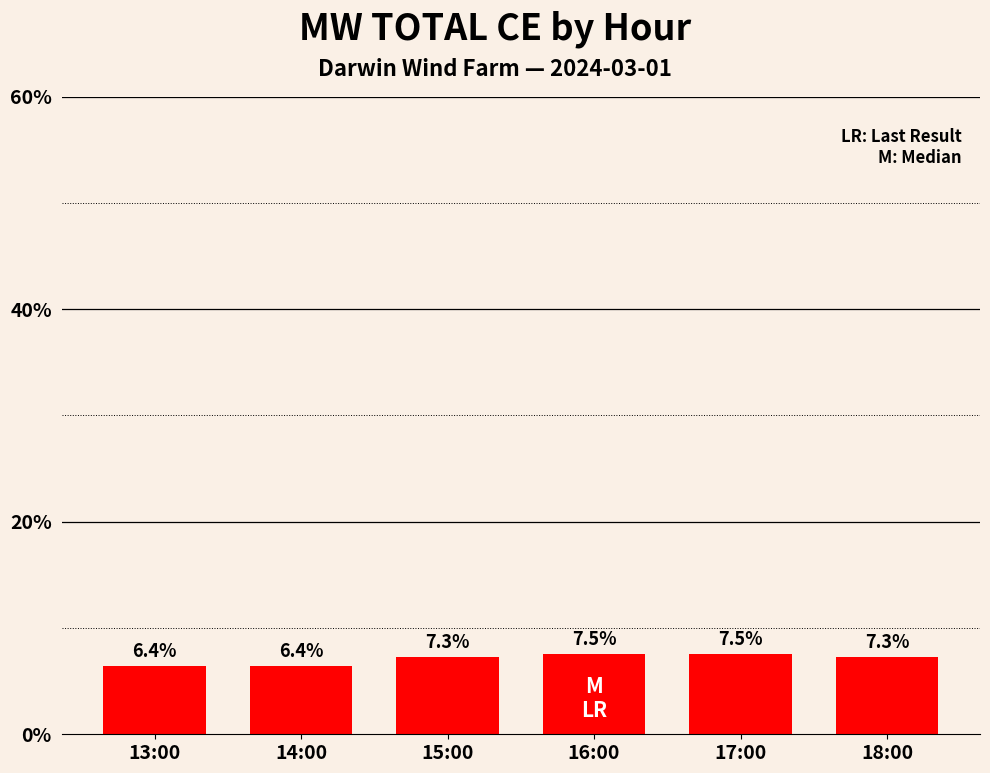

What is the ratio of the value at 17:00 to the value at 13:00?

1.2